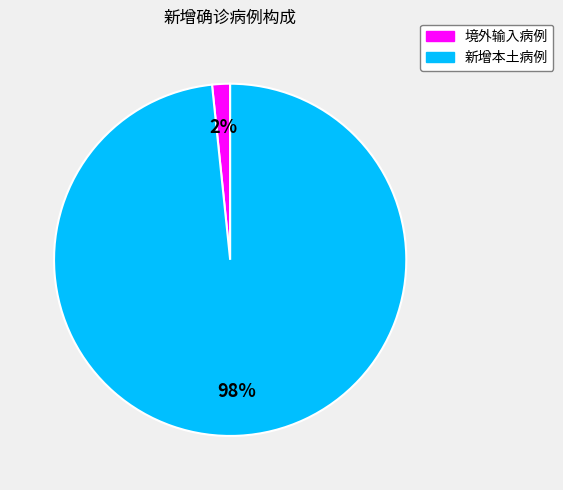

Is the sum of 境外输入病例 and 新增本土病例 greater than half?

Yes